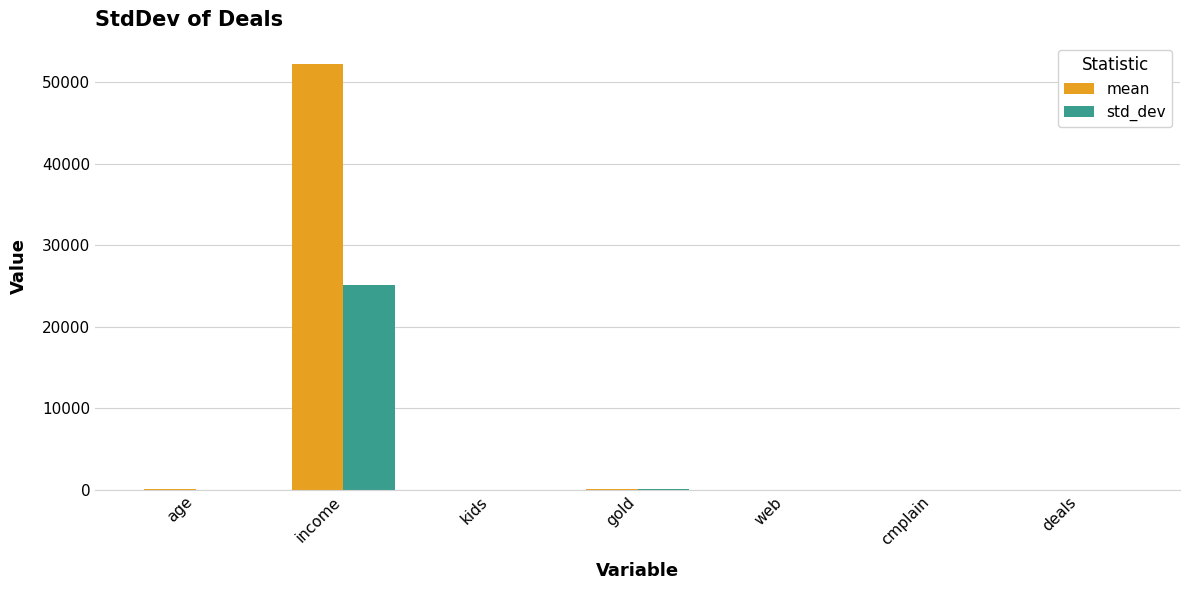

What is the greatest value displayed?

52247.3